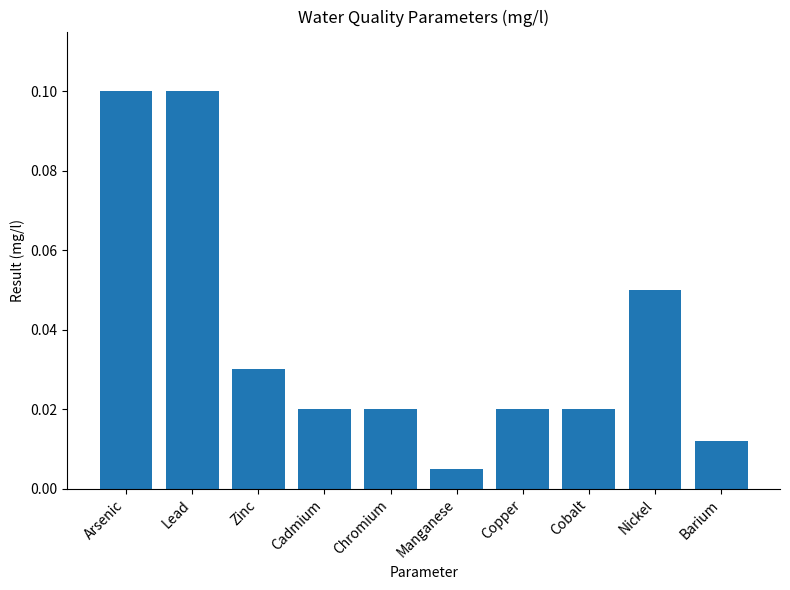

Are the bars horizontal?

No